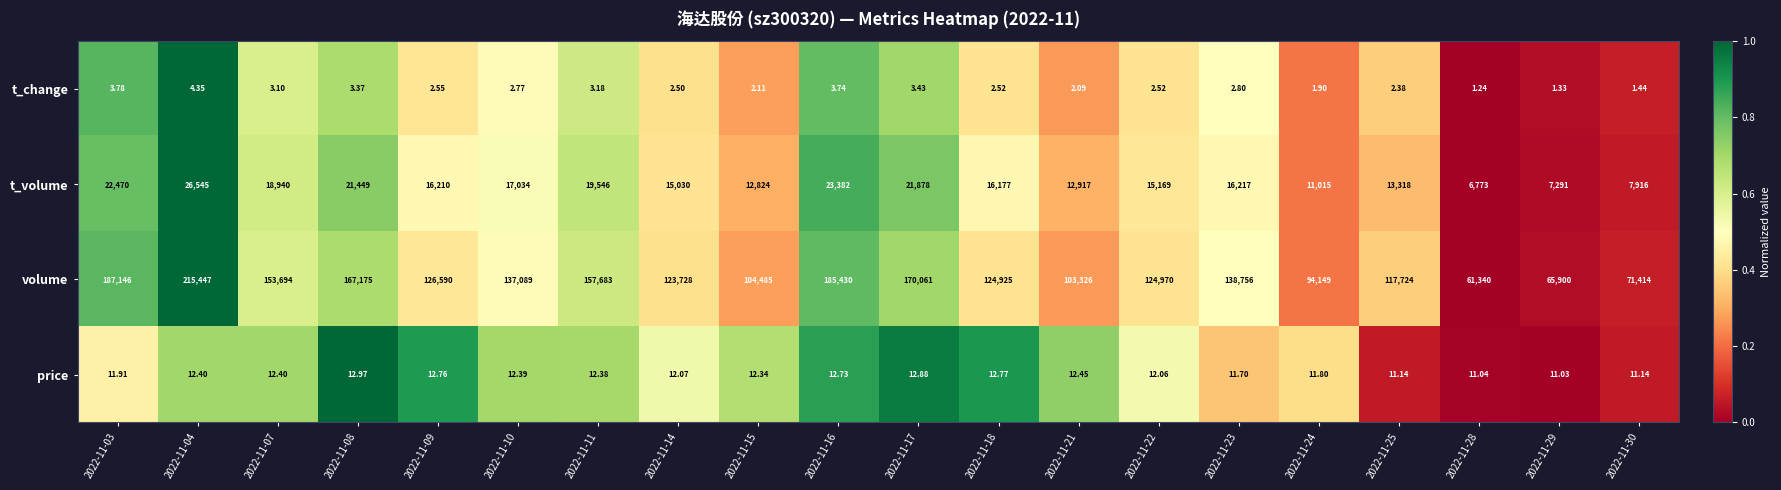

What is the total value across all series at 2022-11-23?

154987.5